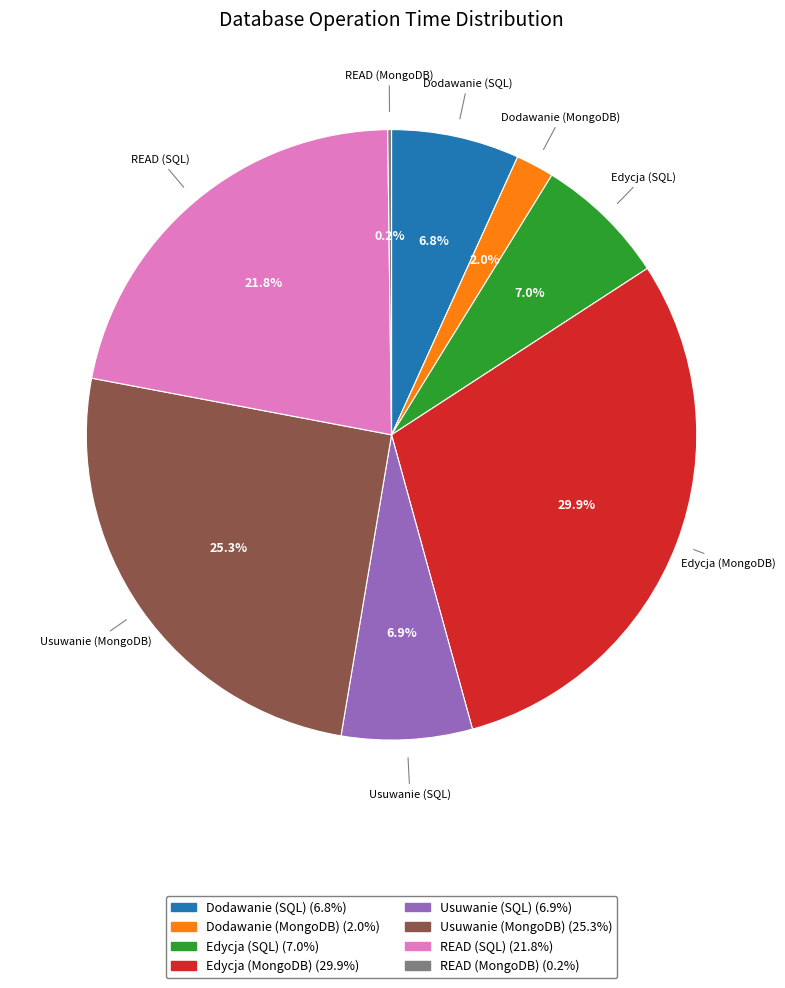

To the nearest percent, what is the difference between the largest and smallest slice percentages?

30%